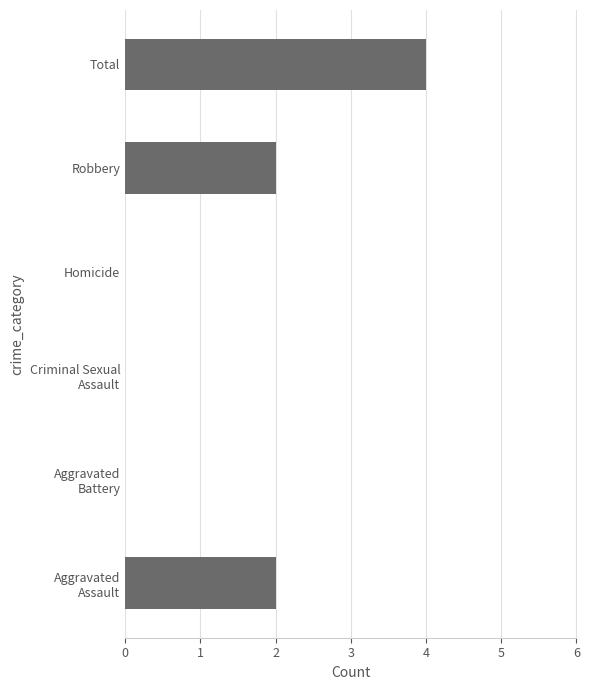

What is the sum of all values?

8